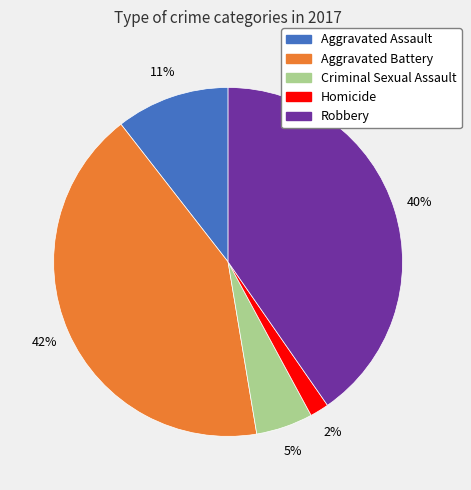

Between Aggravated Battery and Criminal Sexual Assault, which is larger?

Aggravated Battery